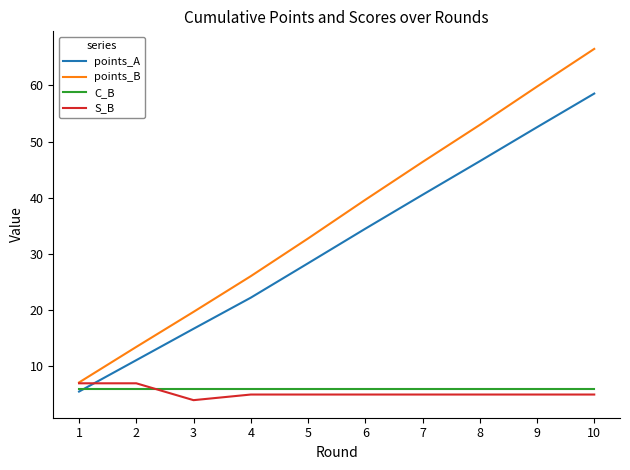

Where do S_B and C_B first cross each other?

2 and 3